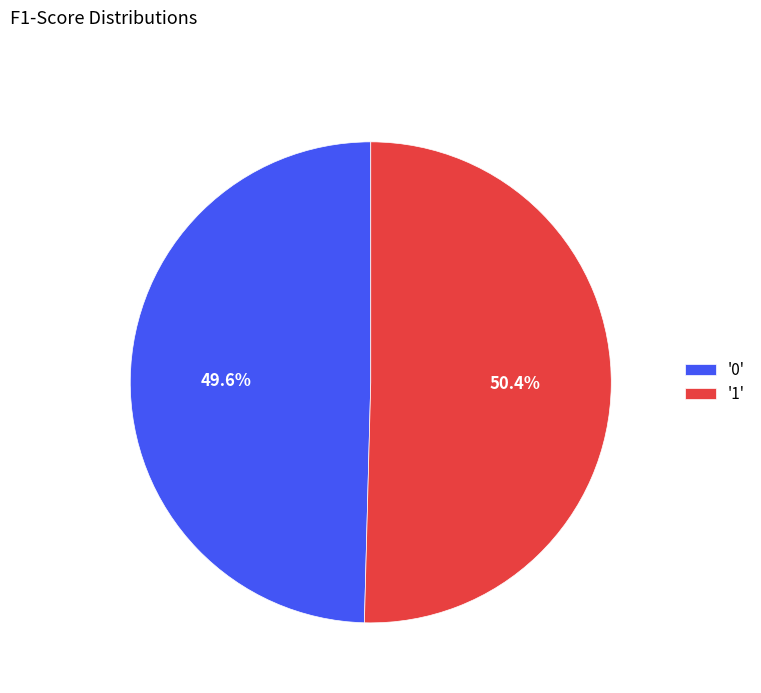

What is the majority slice?

'1'